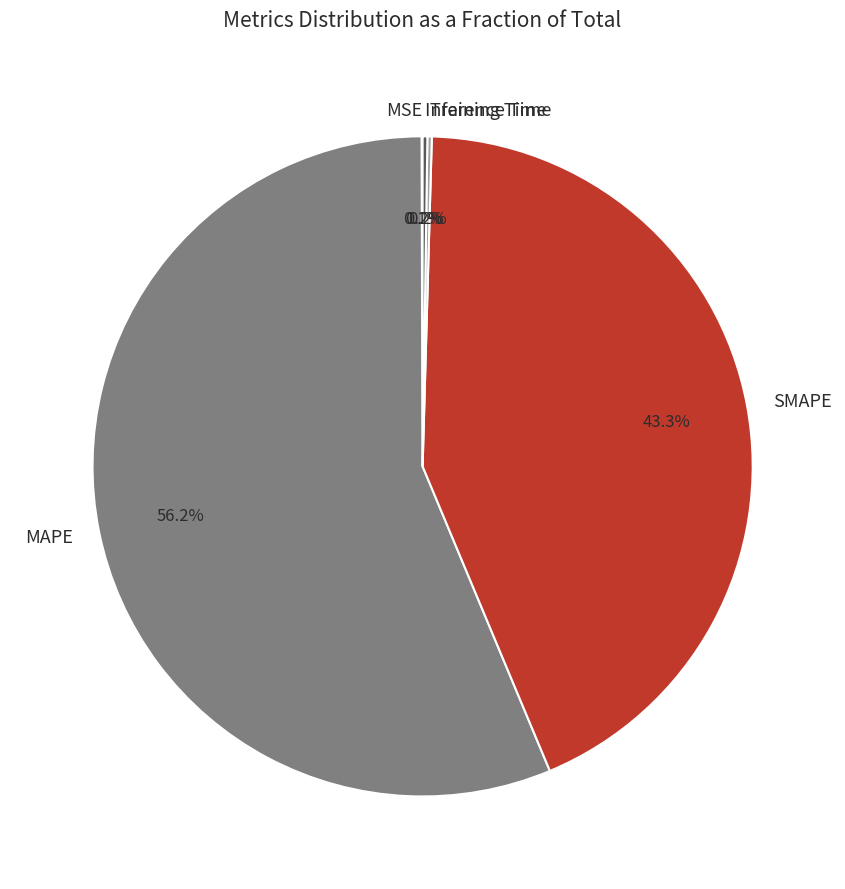

Is there a majority slice in this chart?

Yes